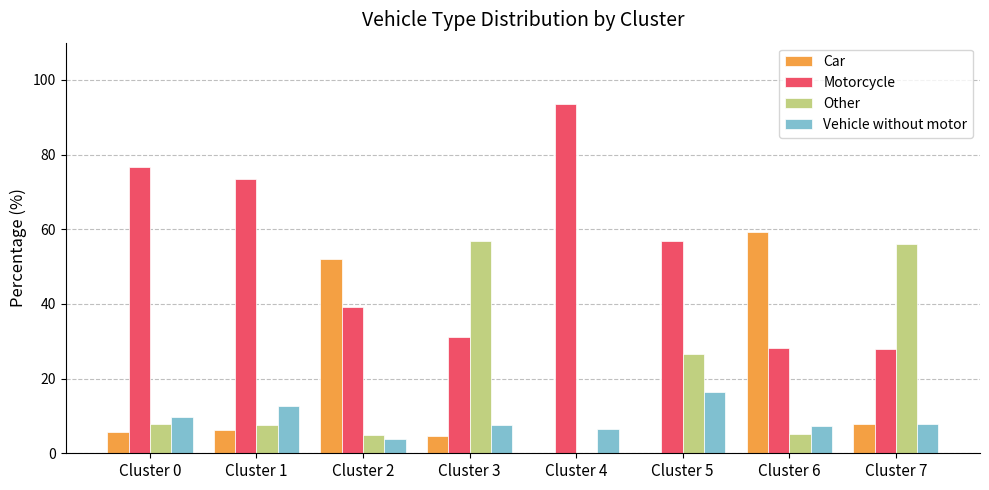

How many values in the Other series exceed 7?

5